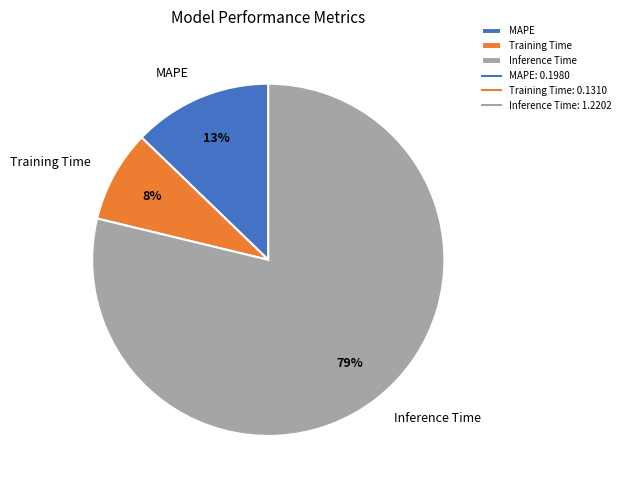

Is it true that Training Time is 8% of the pie?

True